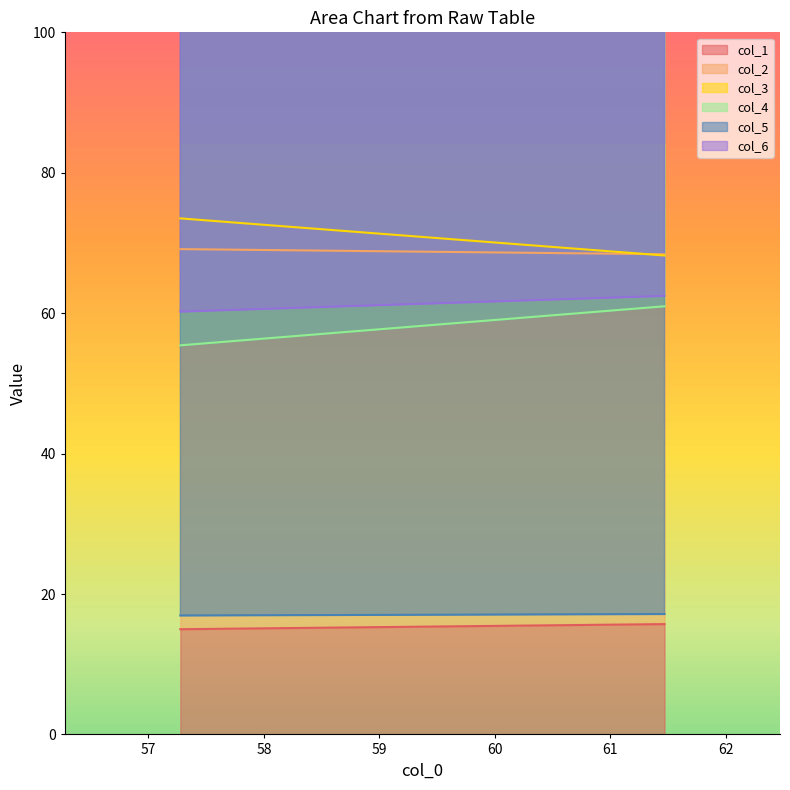

Which series has the largest total across all categories?

col_3